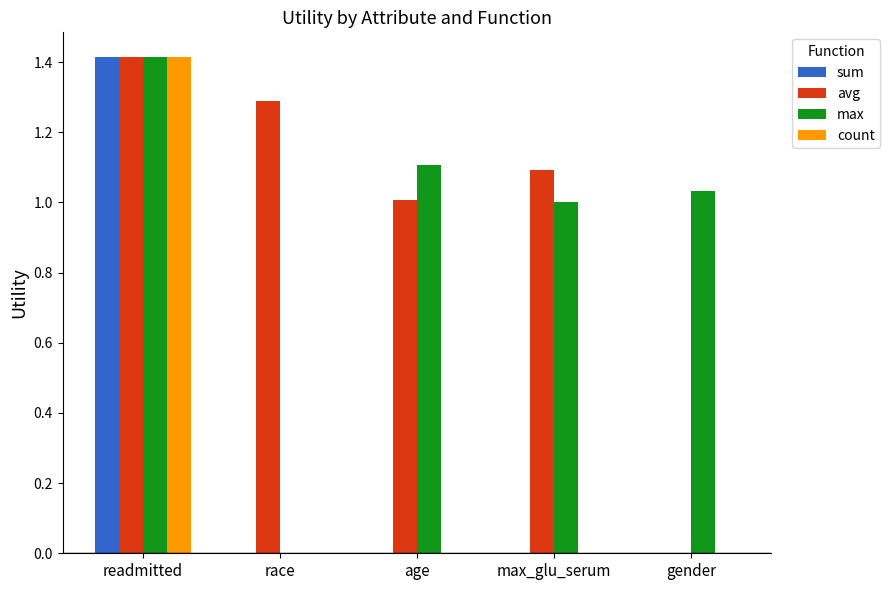

What is the sum of all max values?

4.6